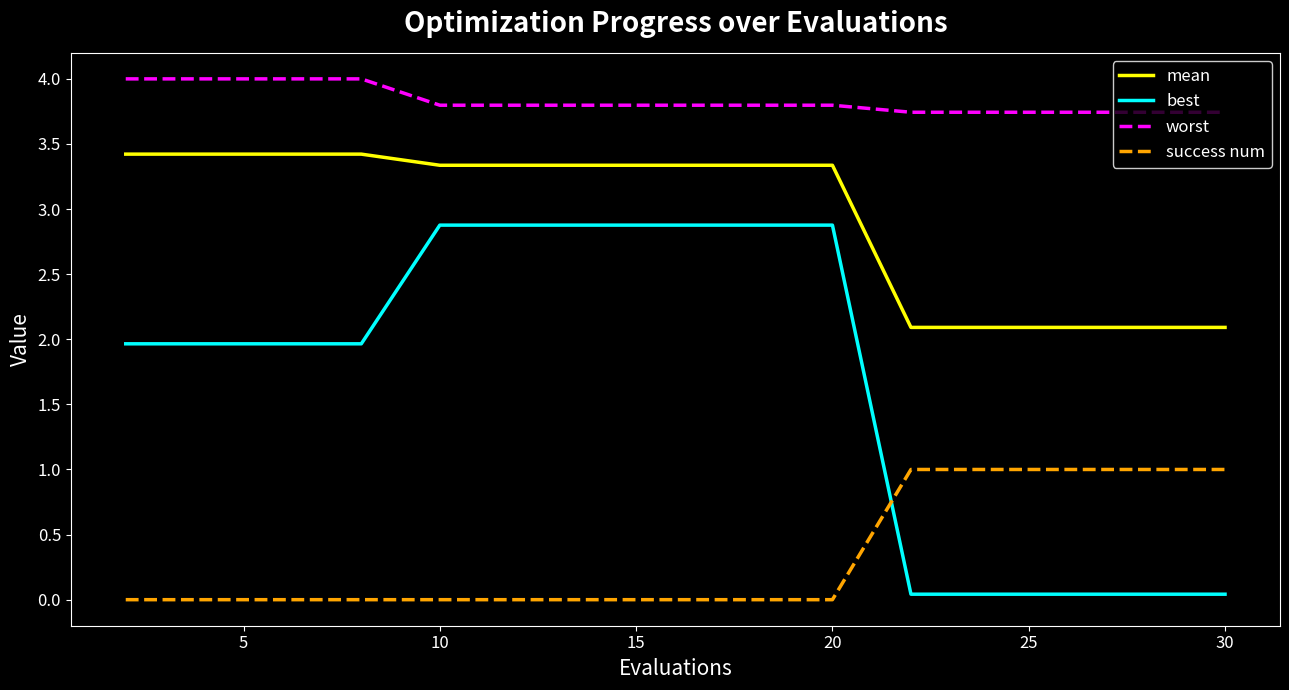

What is the lowest value of the worst series?

3.7